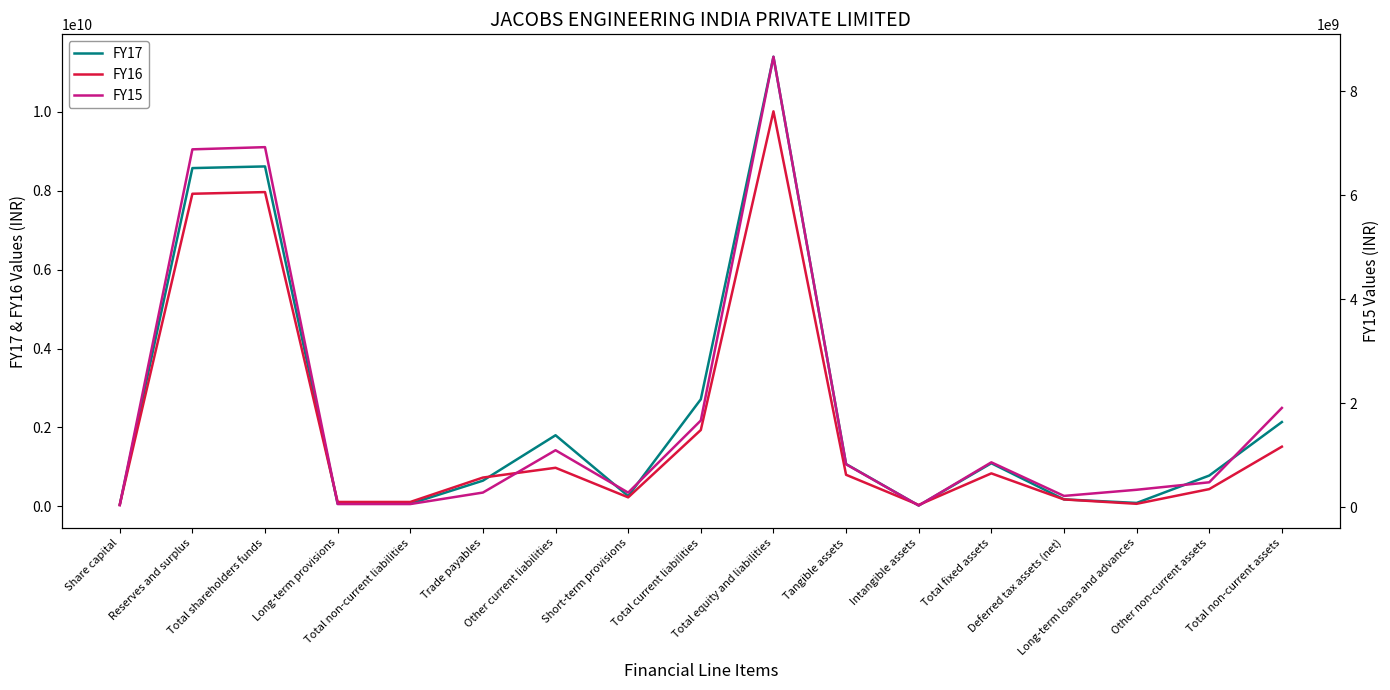

How many series are shown in this chart?

3